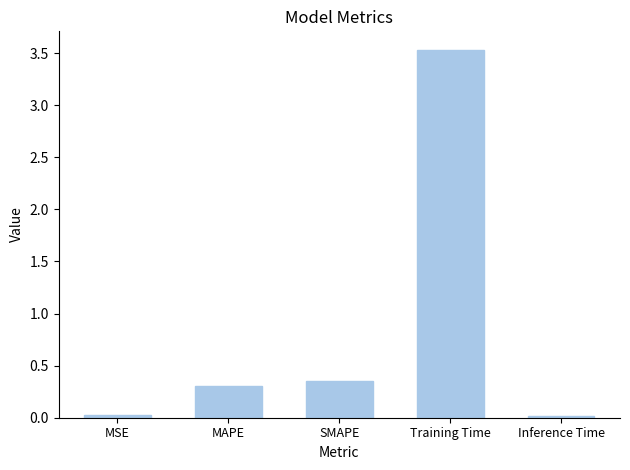

What is the difference between the maximum and second lowest values?

3.5